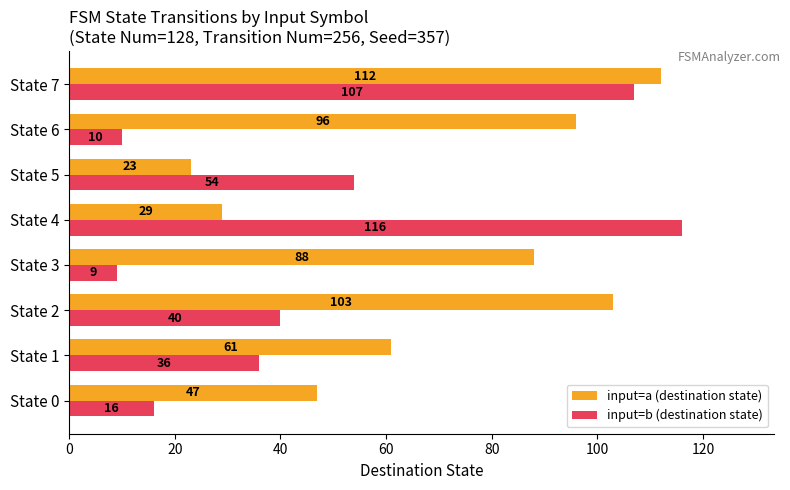

What is the total value across all series at State 3?

97